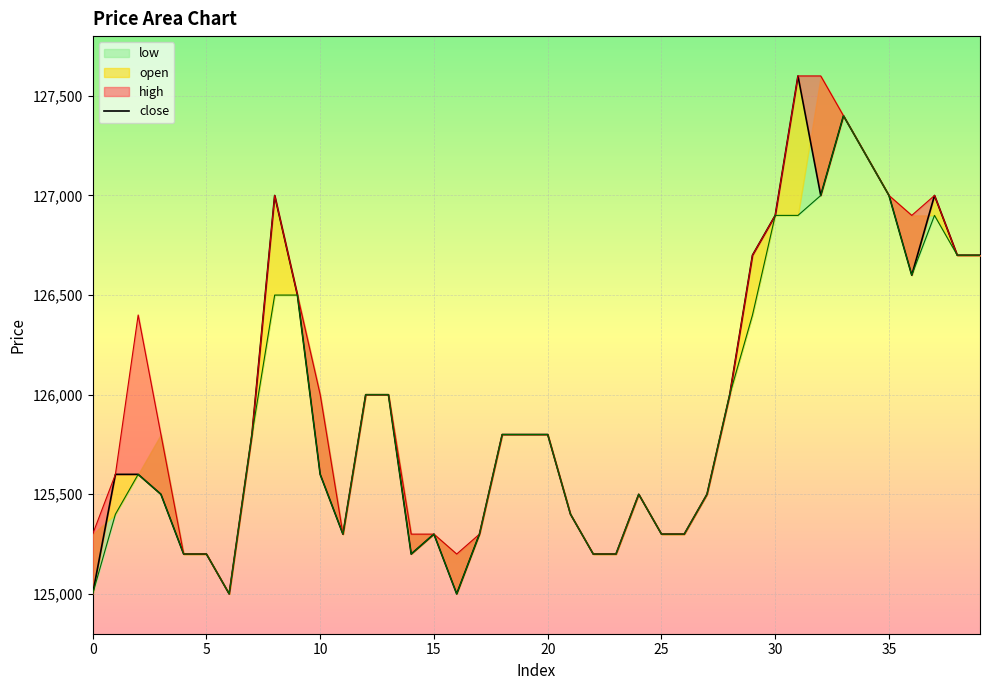

What is the approximate value at 11, to the nearest 10?

125300